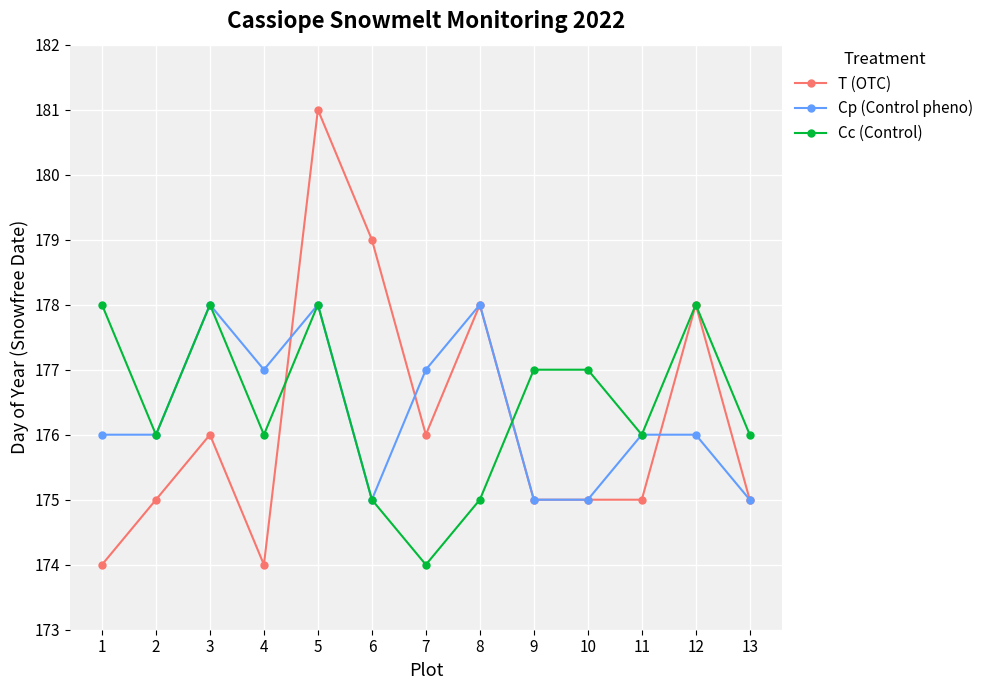

Reading right to left, transcribe all the data shown in this chart.

T (OTC): 13=175	12=178	11=175	10=175	9=175	8=178	7=176	6=179	5=181	4=174	3=176	2=175	1=174
Cp (Control pheno): 13=175	12=176	11=176	10=175	9=175	8=178	7=177	6=175	5=178	4=177	3=178	2=176	1=176
Cc (Control): 13=176	12=178	11=176	10=177	9=177	8=175	7=174	6=175	5=178	4=176	3=178	2=176	1=178